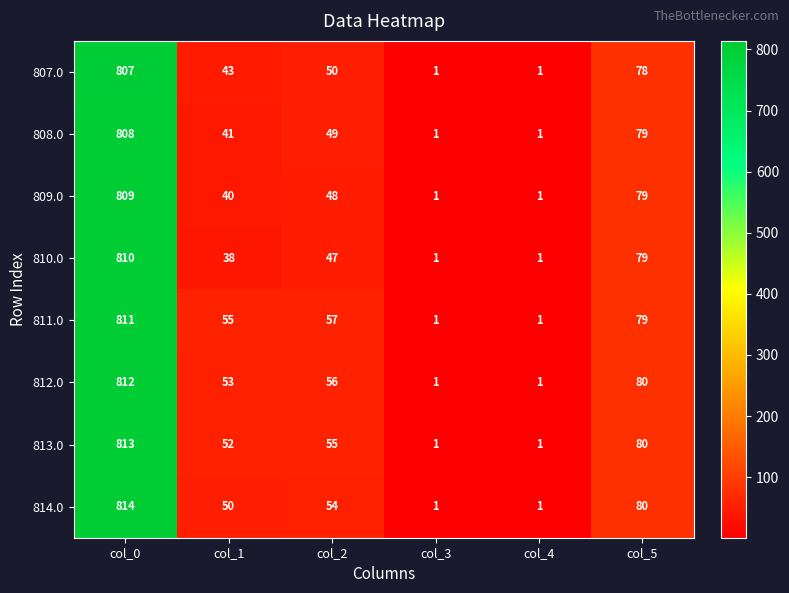

The 808.0 series shows 808 at col_0. True or false?

True